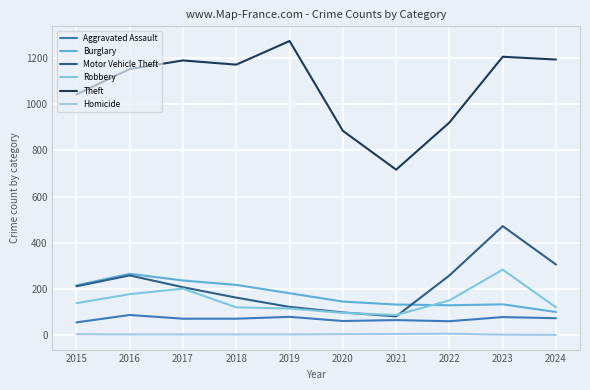

What are all the series names shown in the legend?

Aggravated Assault, Burglary, Motor Vehicle Theft, Robbery, Theft, Homicide